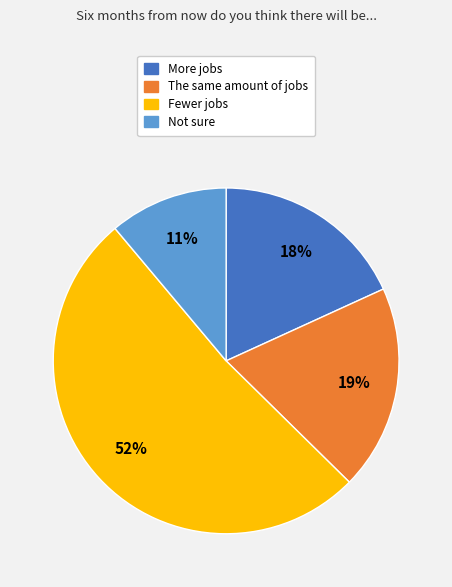

Is the sum of The same amount of jobs and Fewer jobs greater than half?

Yes